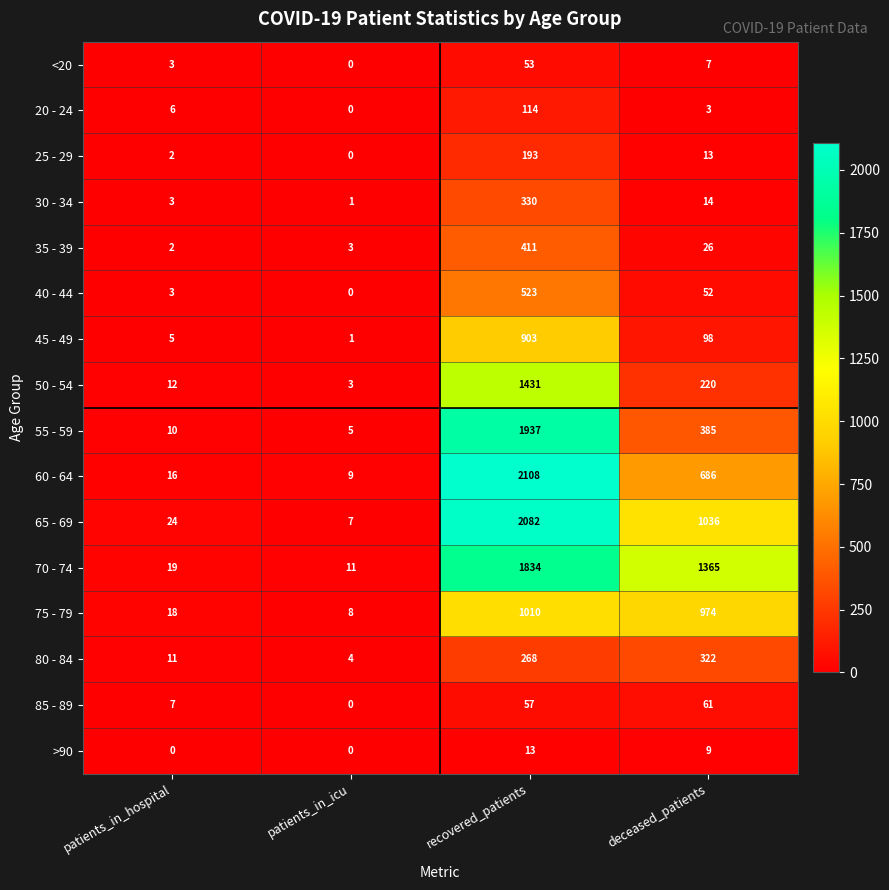

Rank the categories by 80 - 84 value from lowest to highest.

patients_in_icu, patients_in_hospital, recovered_patients, deceased_patients